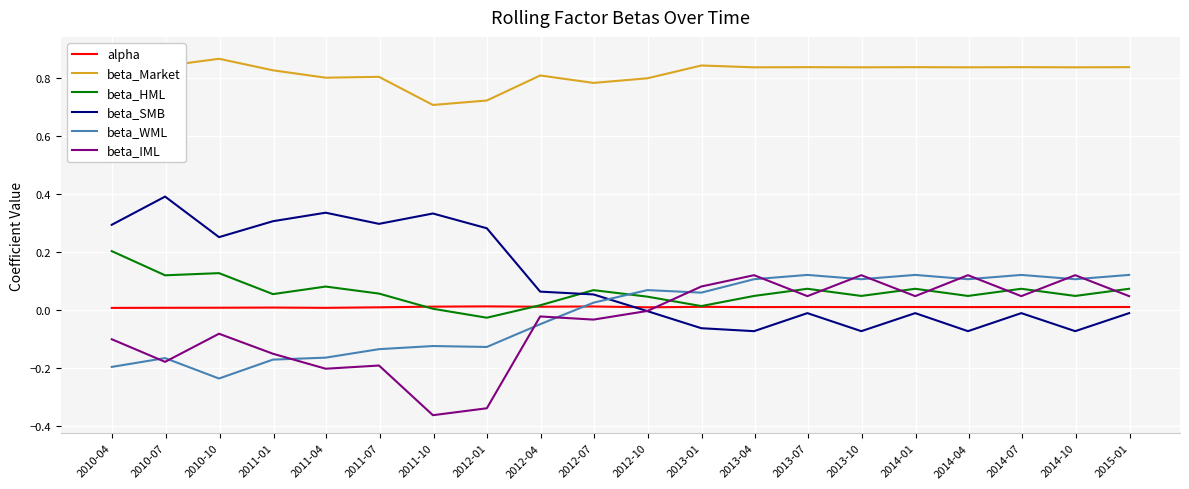

True or false: beta_HML and beta_WML cross at least once.

True